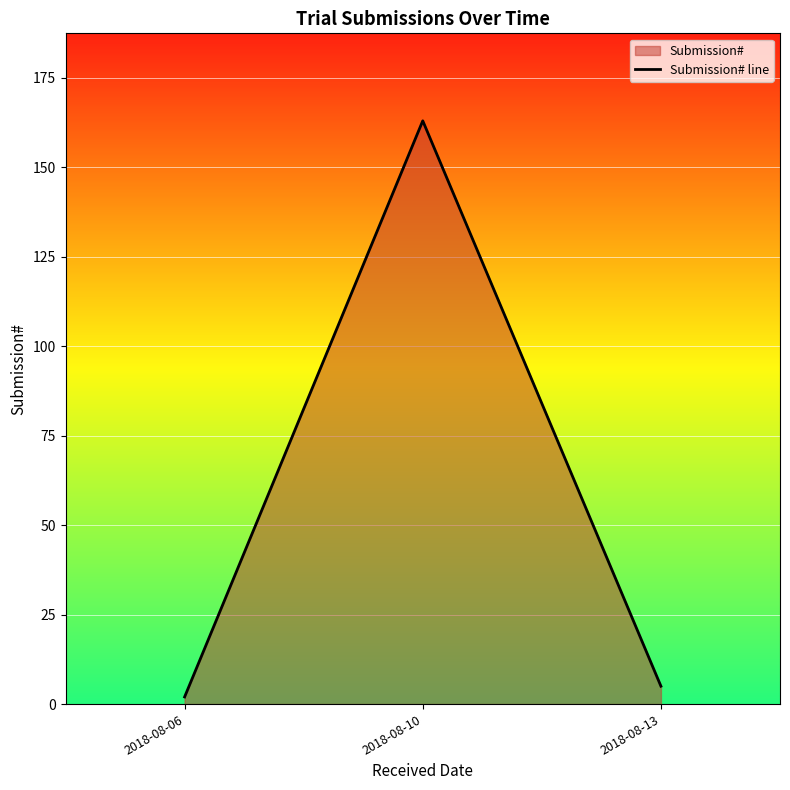

Reading right to left, extract all data points from this chart.

5	163	2